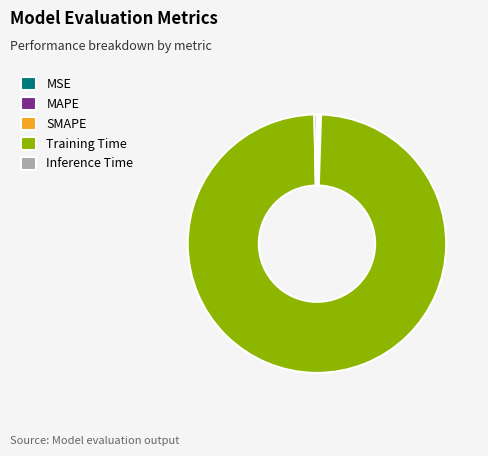

What is the largest slice in the pie chart?

Training Time